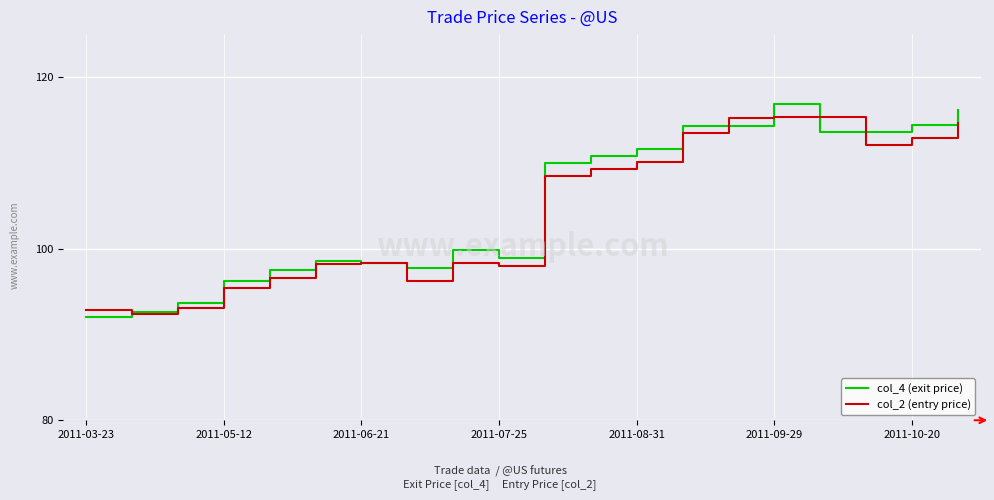

What is the greatest value displayed?

116.8